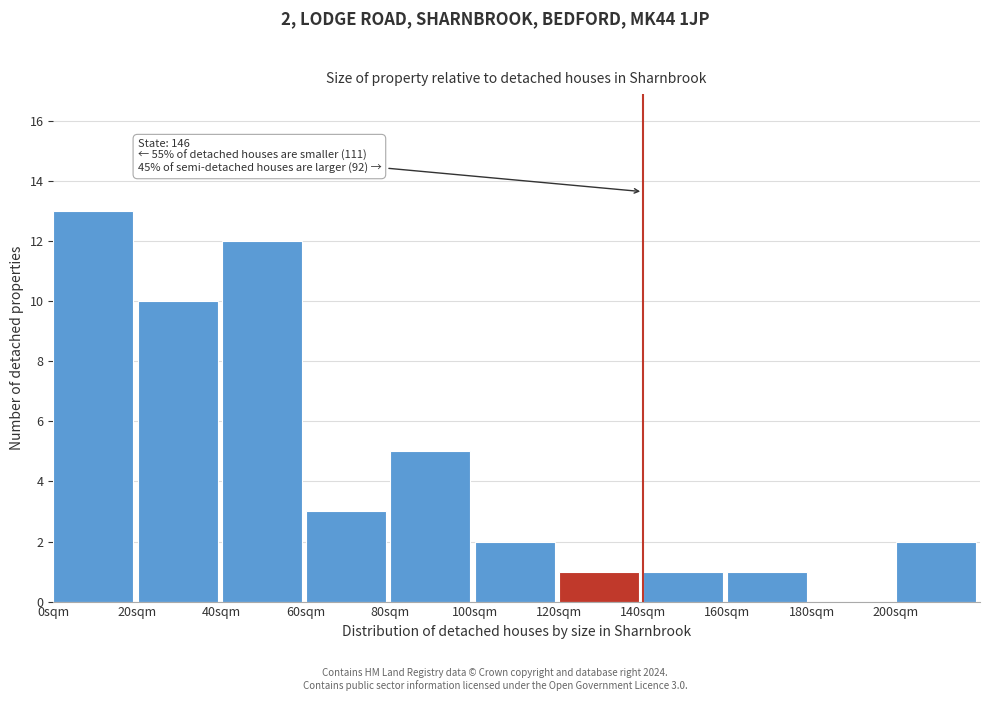

Over which range of the x-axis is the bar tallest?

0 to 20